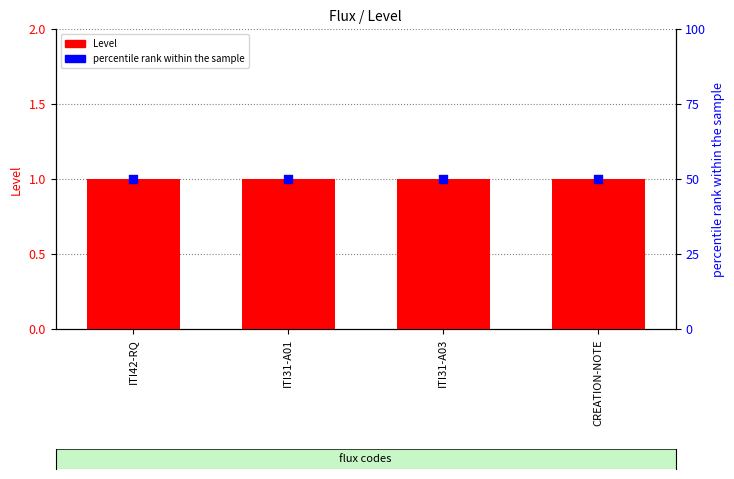

Which series reaches the minimum Y coordinate?

Level